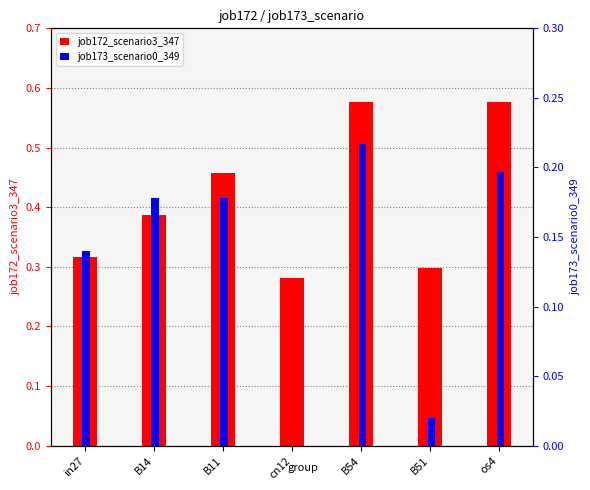

How many bars are there in total?

14